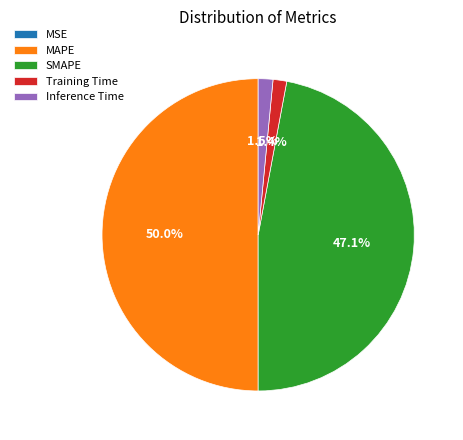

Combined, do MAPE and Training Time account for over 50%?

Yes